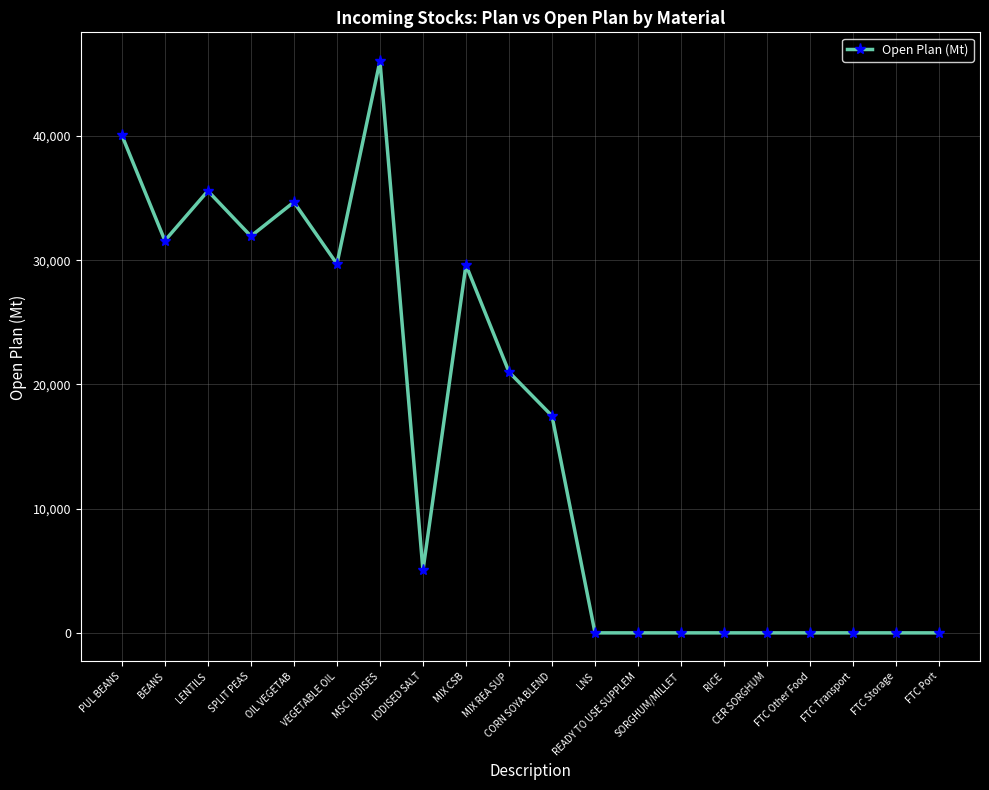

True or false: the data shows -28463 at FTC Storage.

False